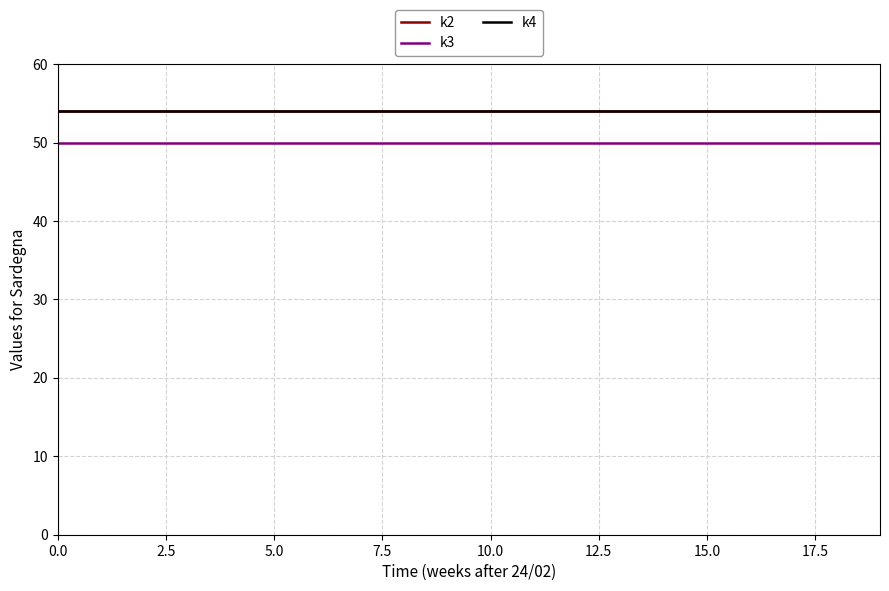

Is this an area chart (filled region under the line)?

No